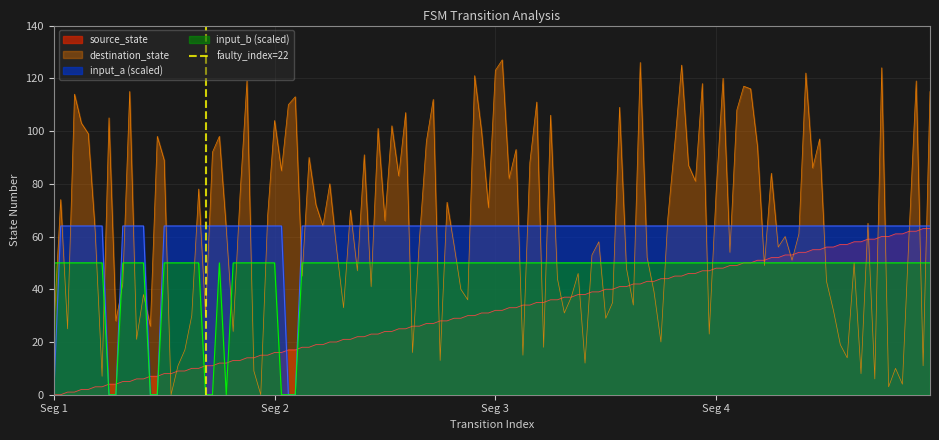

The chart shows a value of 1 at Seg 2. True or false?

True